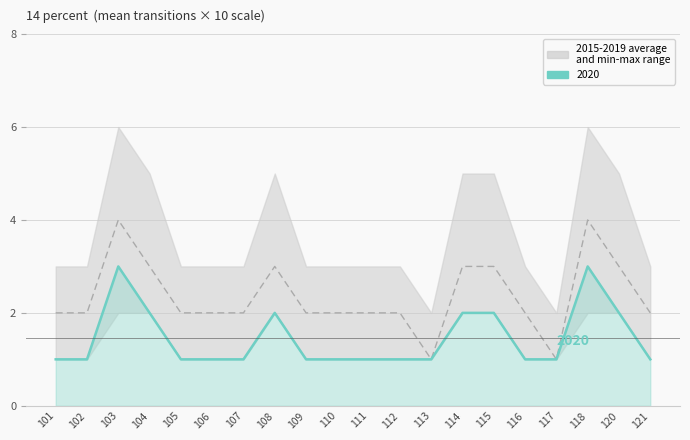

Count the number of categories in the chart.

20